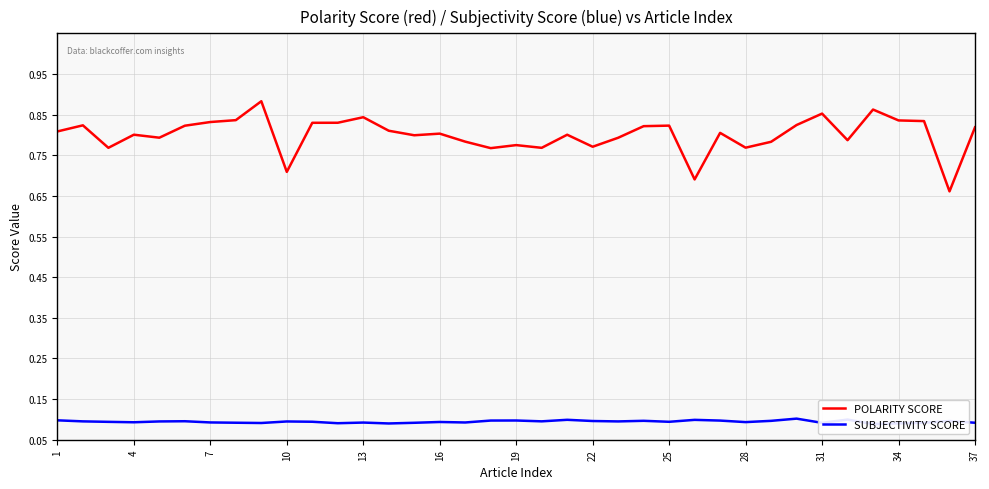

The POLARITY SCORE series shows 0.4 at 22. True or false?

False